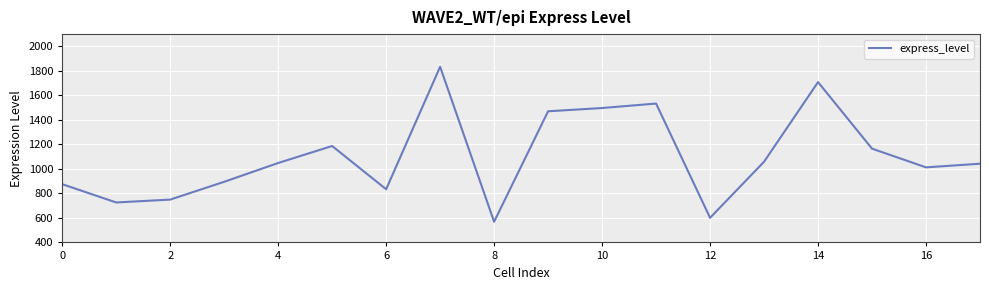

What is the average value?

1100.2